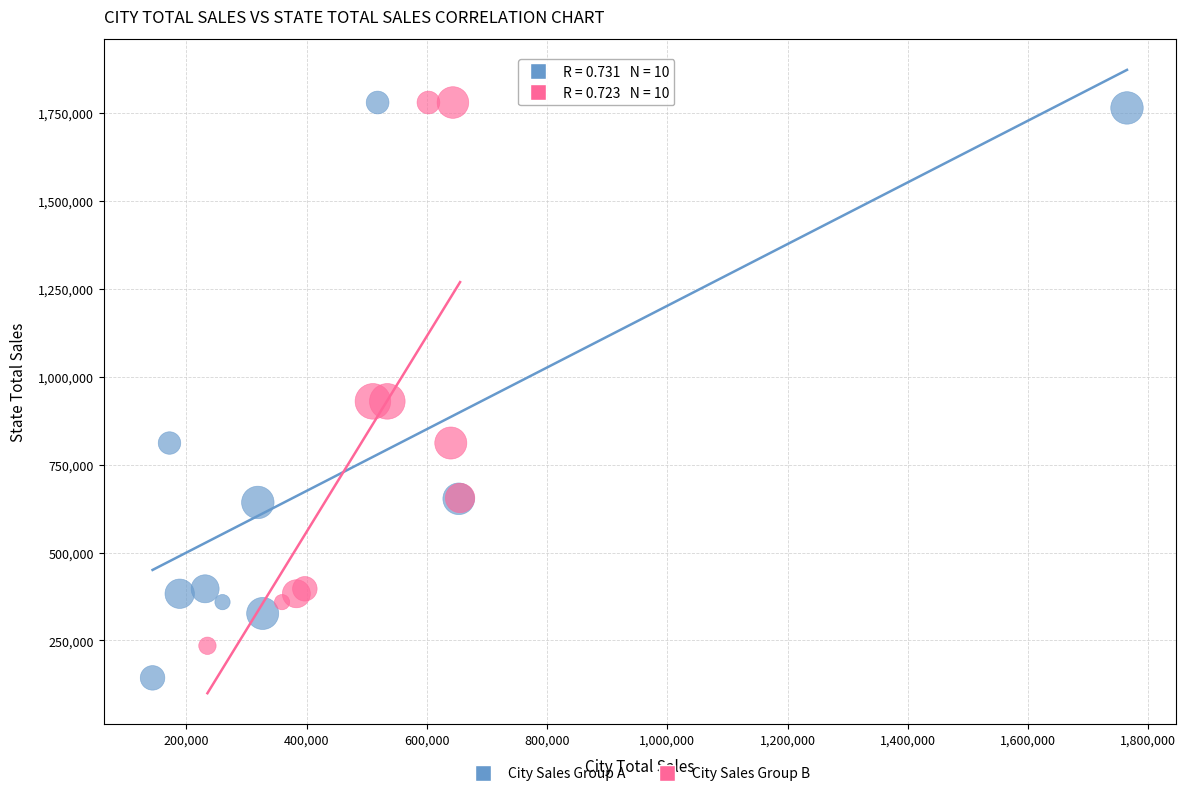

Which series contains the lowest Y value?

City Sales Group A